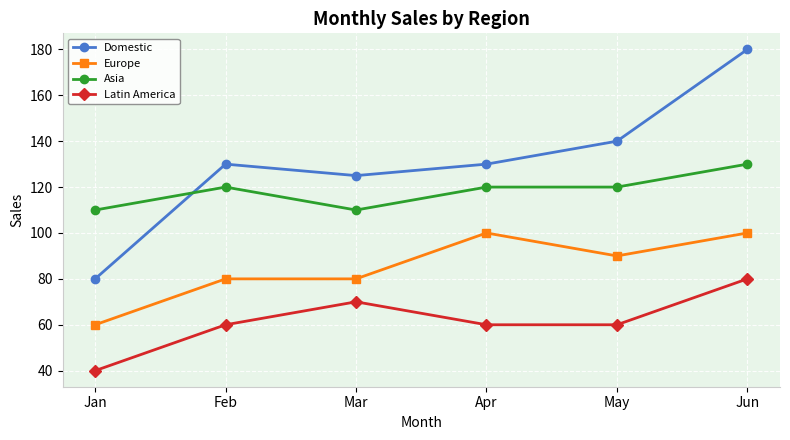

List the series in order of their peak value, highest first.

Domestic, Asia, Europe, Latin America